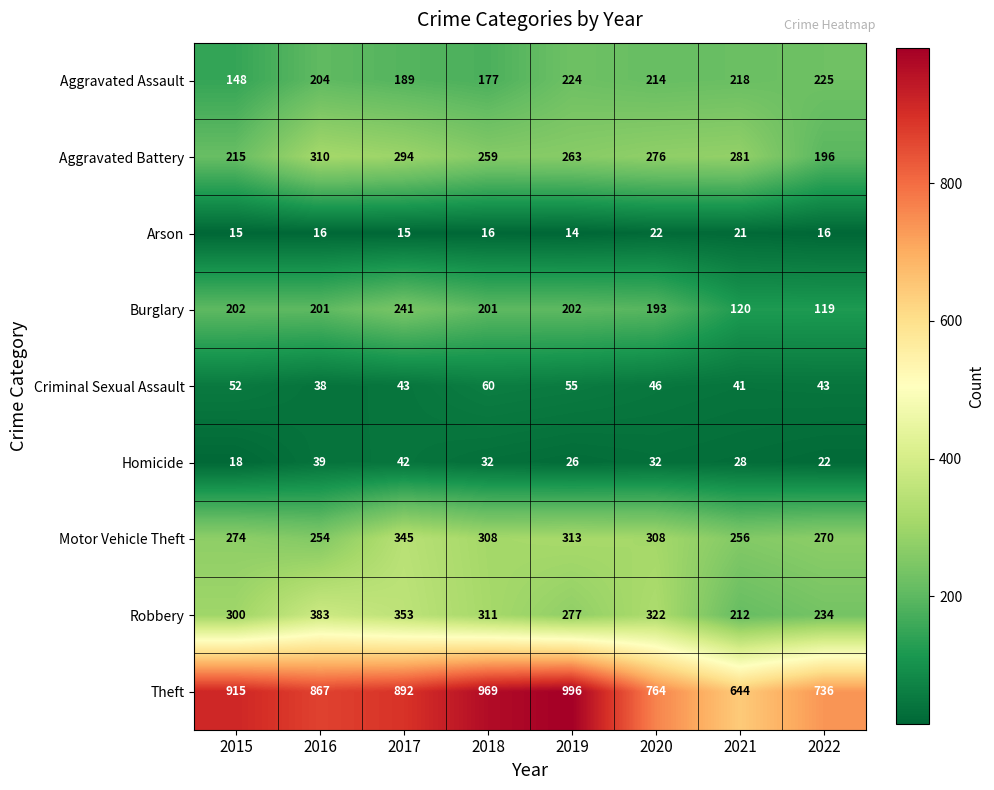

The Burglary series shows 38 at 2022. True or false?

False